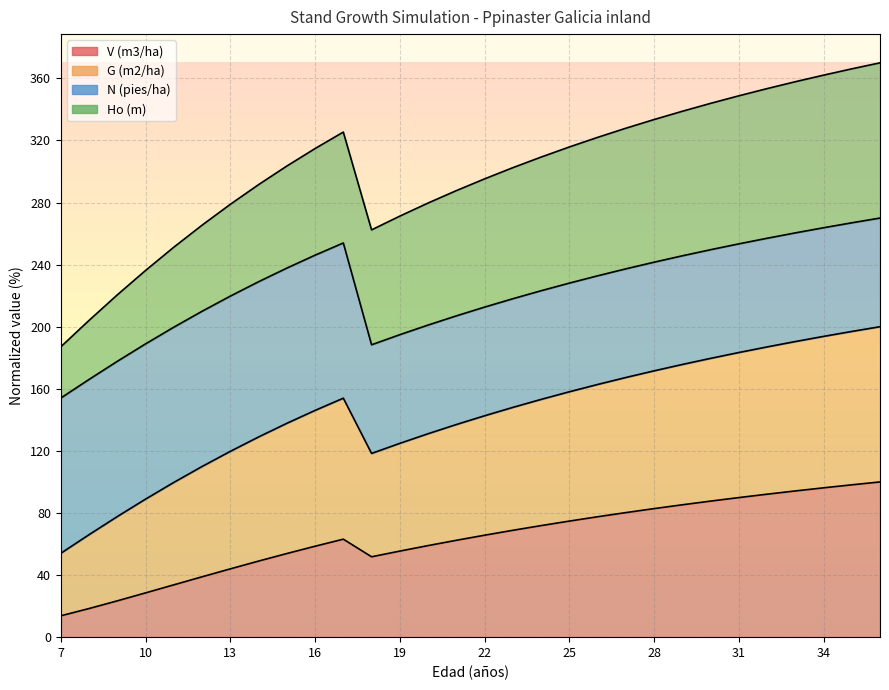

The V (m3/ha) series shows 71.9 at 24. True or false?

True